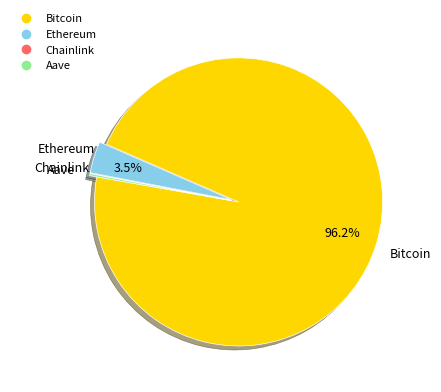

Does Bitcoin account for over 50% of the chart?

Yes